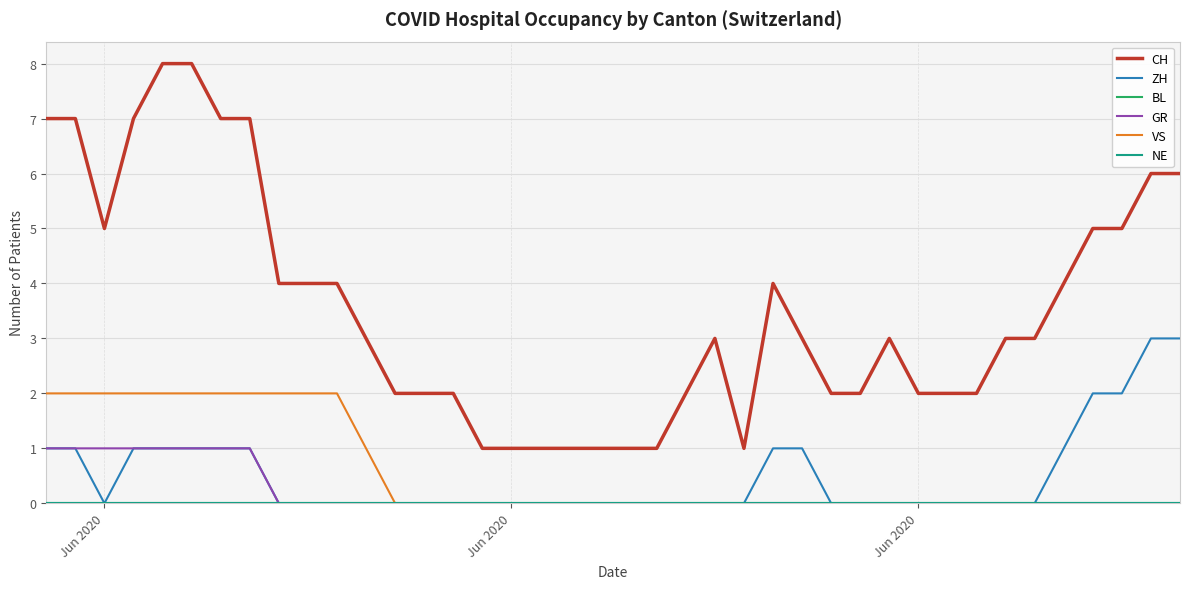

Is this an area chart (filled region under the line)?

No